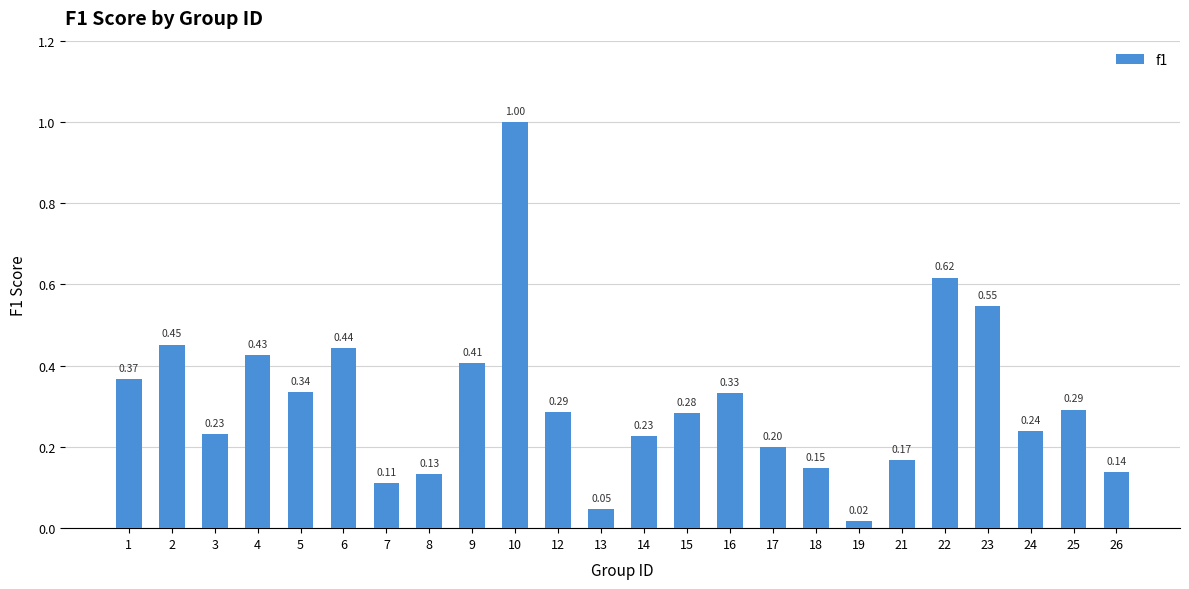

What is the change in value from 12 to 17?

-0.1